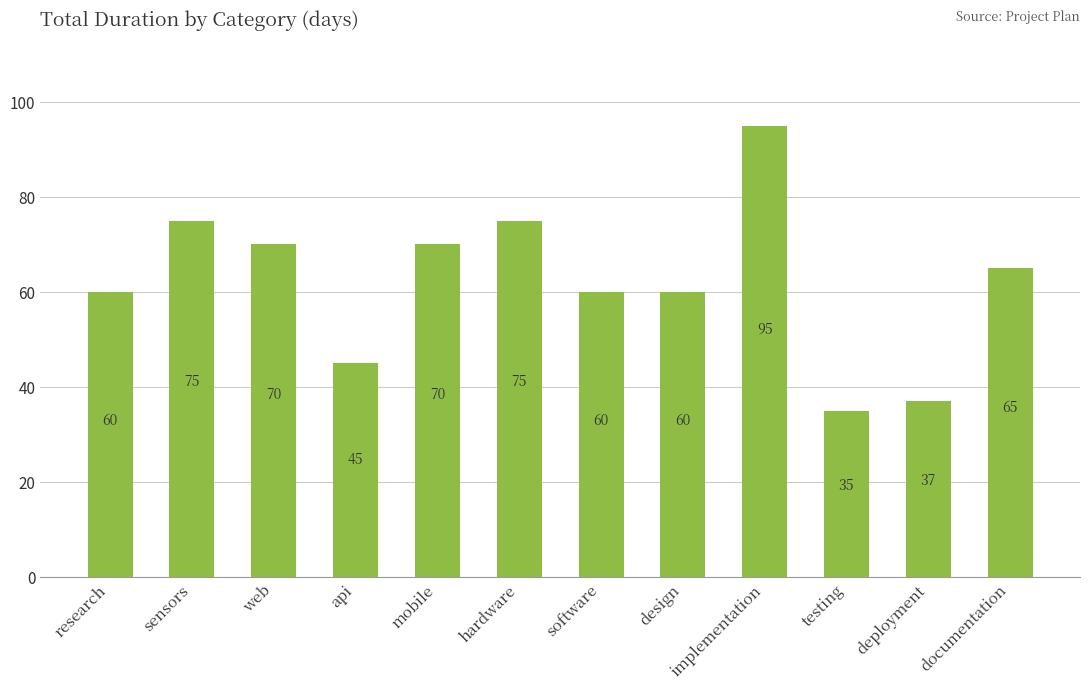

The chart shows a value of 70 at web. True or false?

True